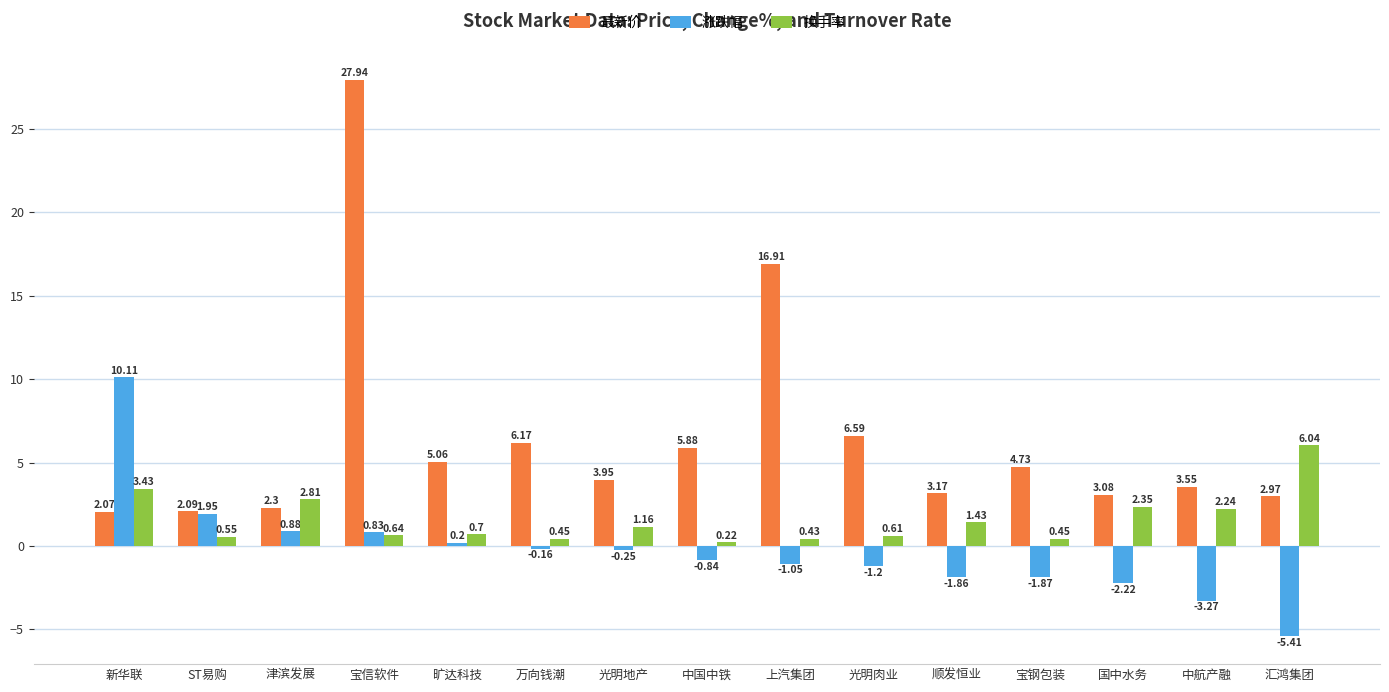

At which label does 换手率 reach its peak?

汇鸿集团